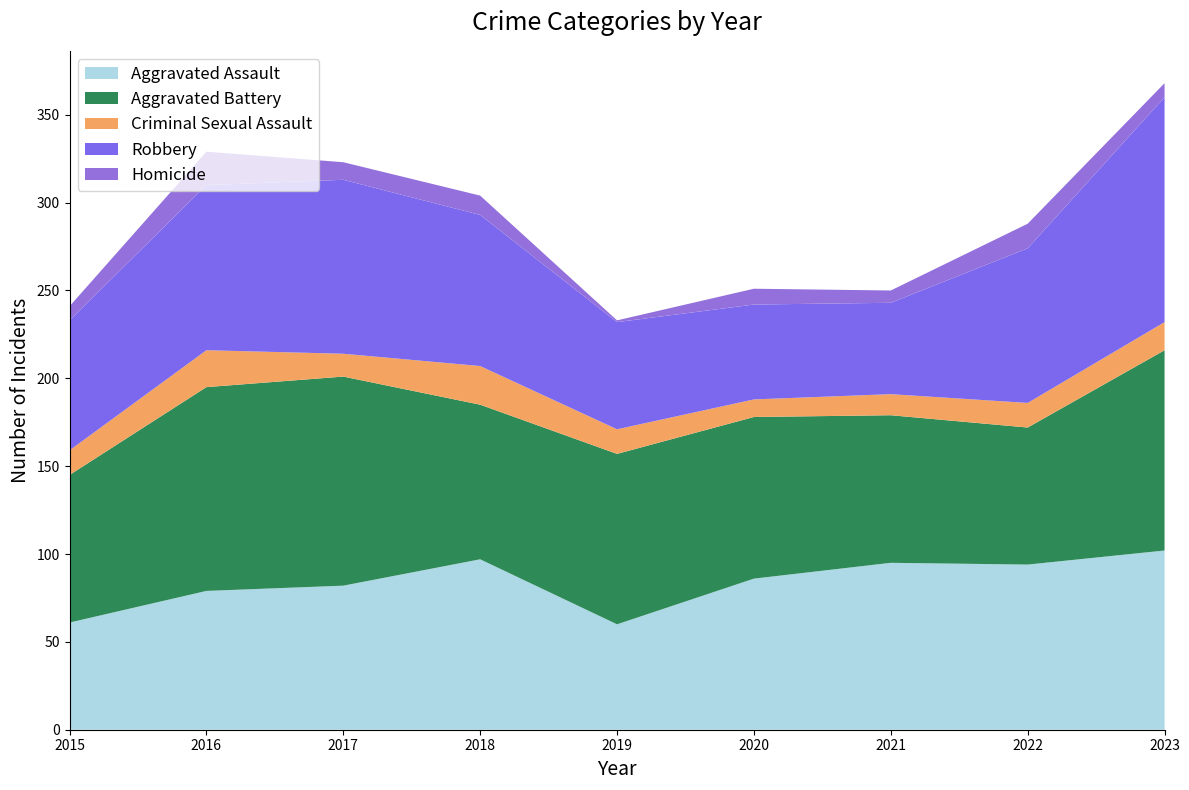

Reading left to right, extract all data points from this chart.

Aggravated Assault: 61	79	82	97	60	86	95	94	102
Aggravated Battery: 84	116	119	88	97	92	84	78	114
Criminal Sexual Assault: 14	21	13	22	14	10	12	14	16
Robbery: 74	94	99	86	61	54	52	88	128
Homicide: 8	19	10	11	1	9	7	14	8